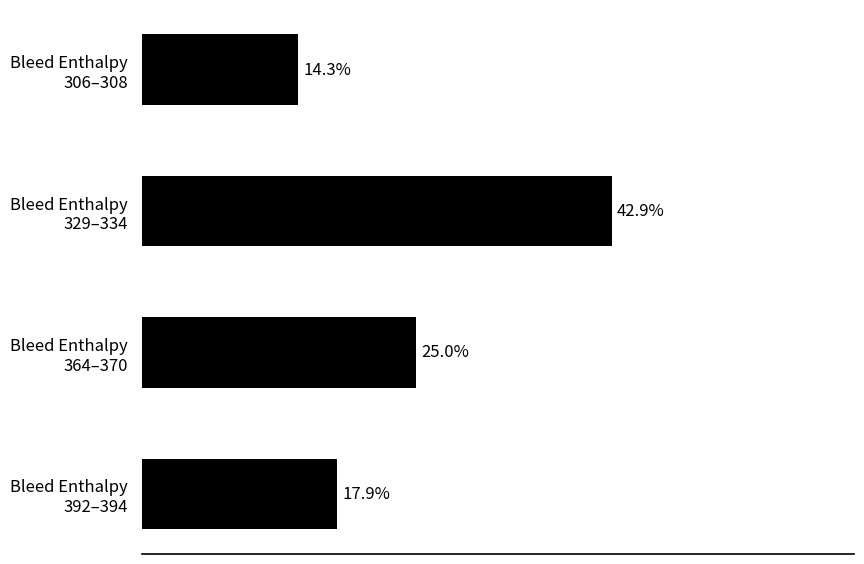

Are the bars horizontal?

Yes